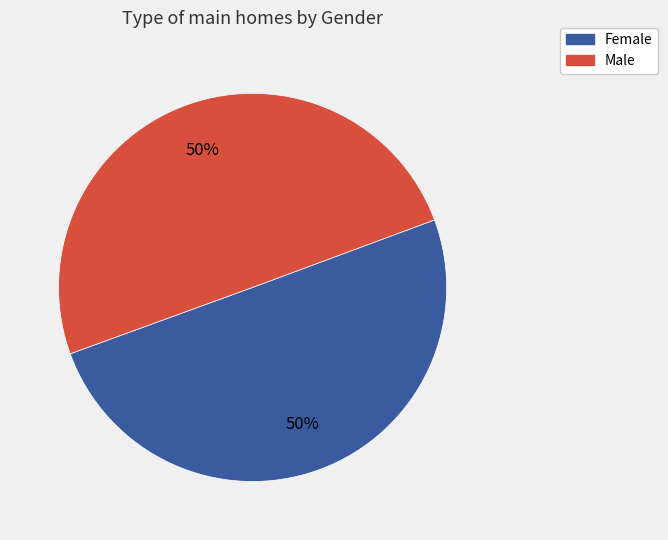

How many slices are in this pie chart?

2